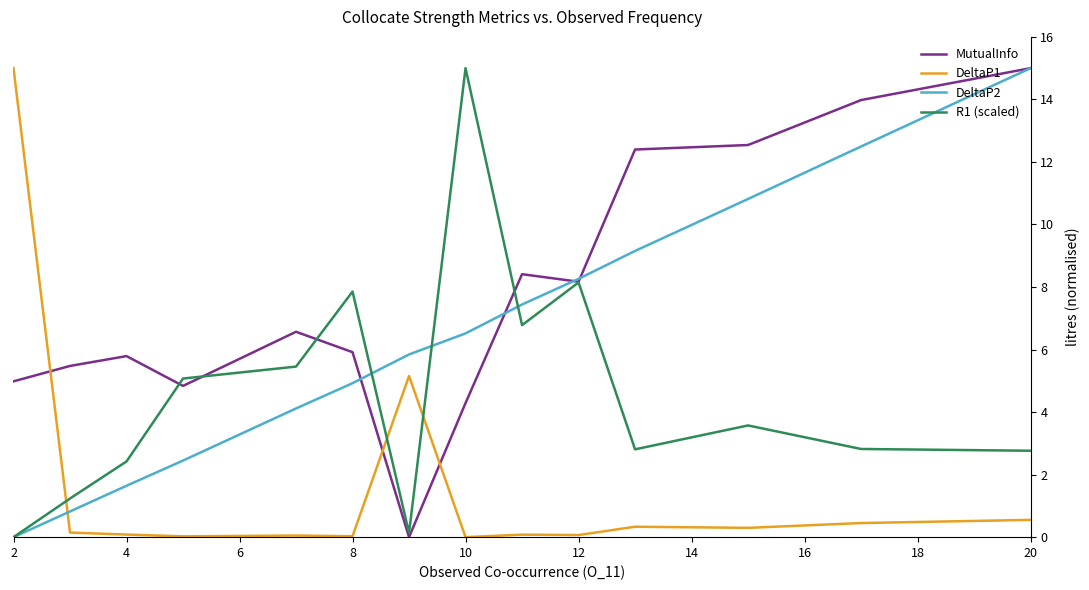

Which series has the widest spread of values?

MutualInfo